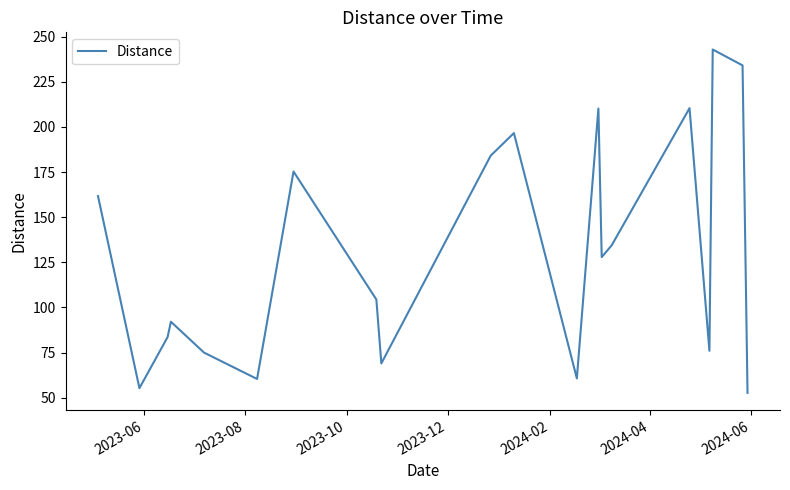

What is the maximum value shown in the chart?

242.9